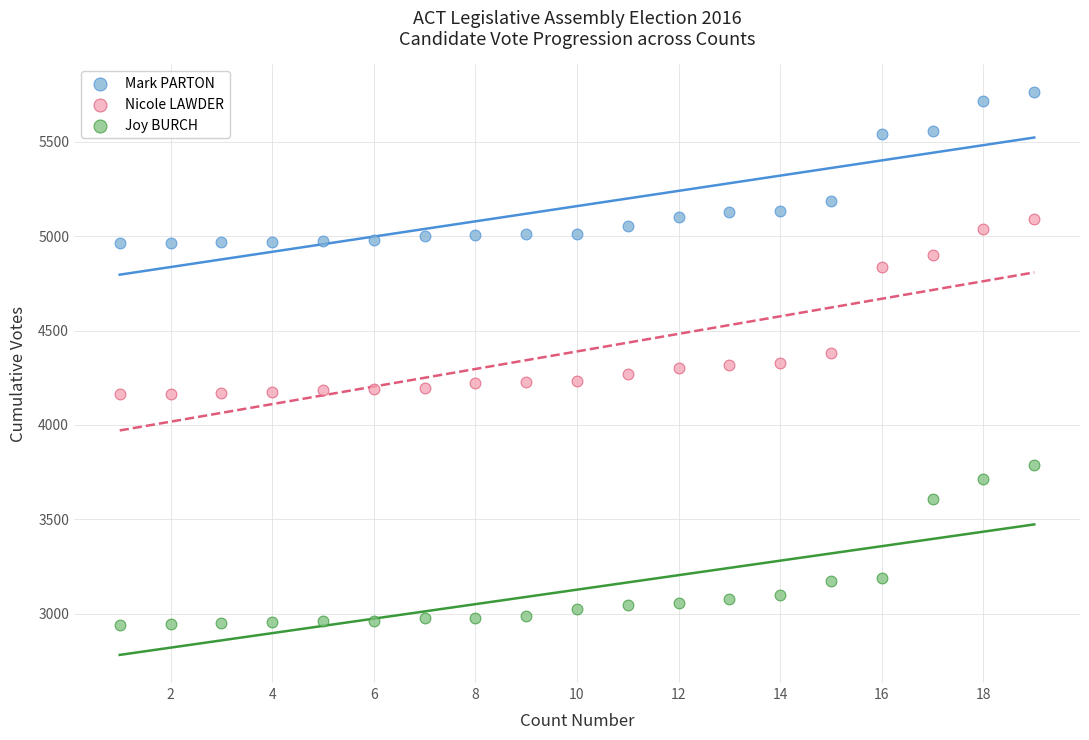

Which series reaches the maximum Y coordinate?

Mark PARTON